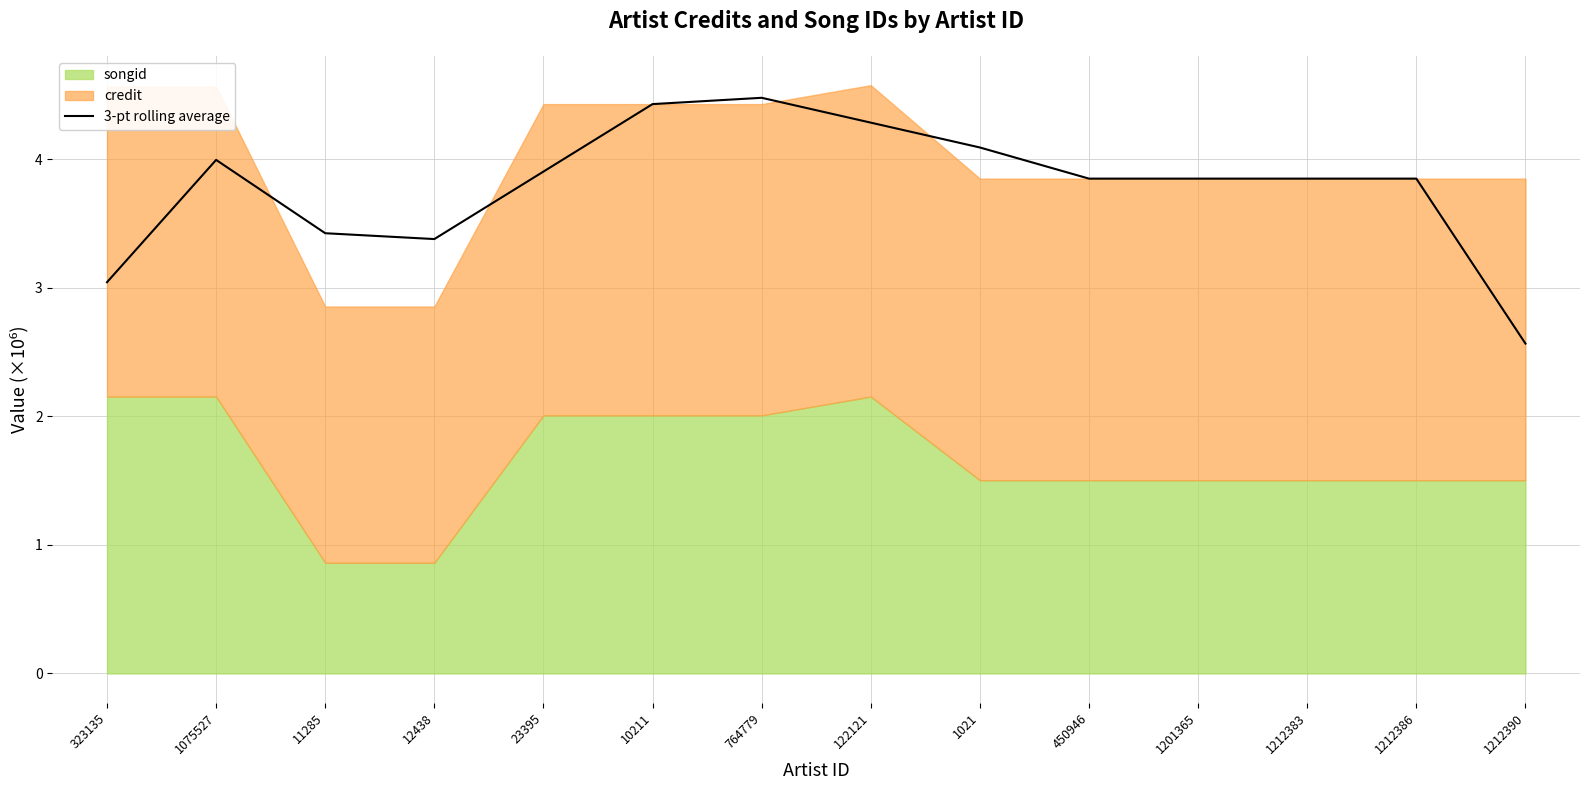

Which category has the highest value across all series?

764779